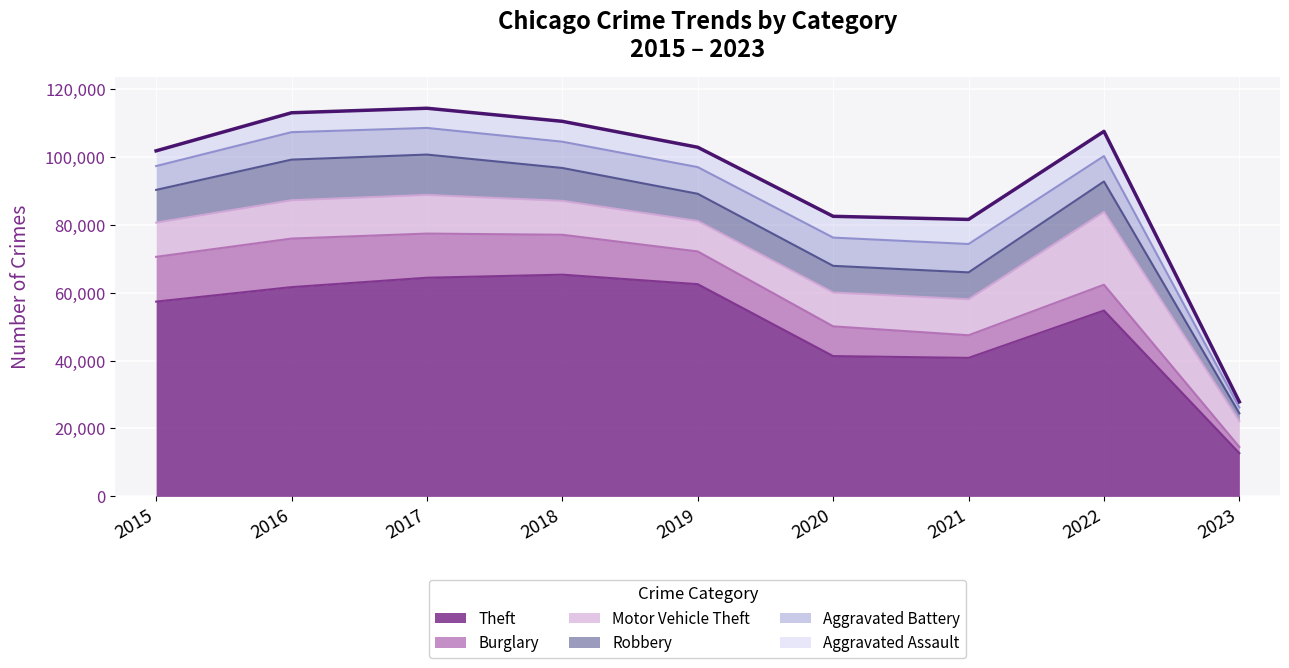

What is the total value across all series at 2020?

82464